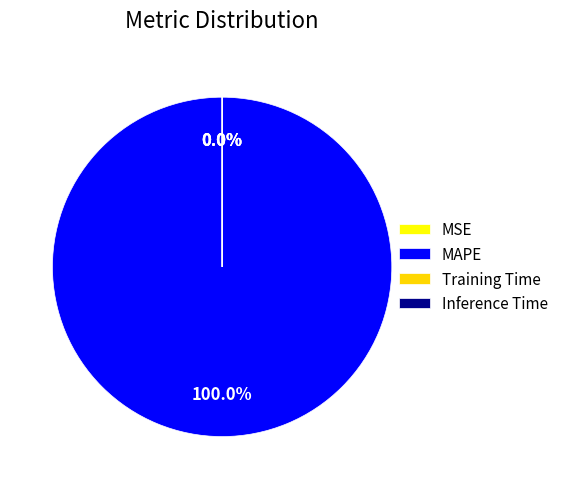

Which slice is the largest?

MAPE